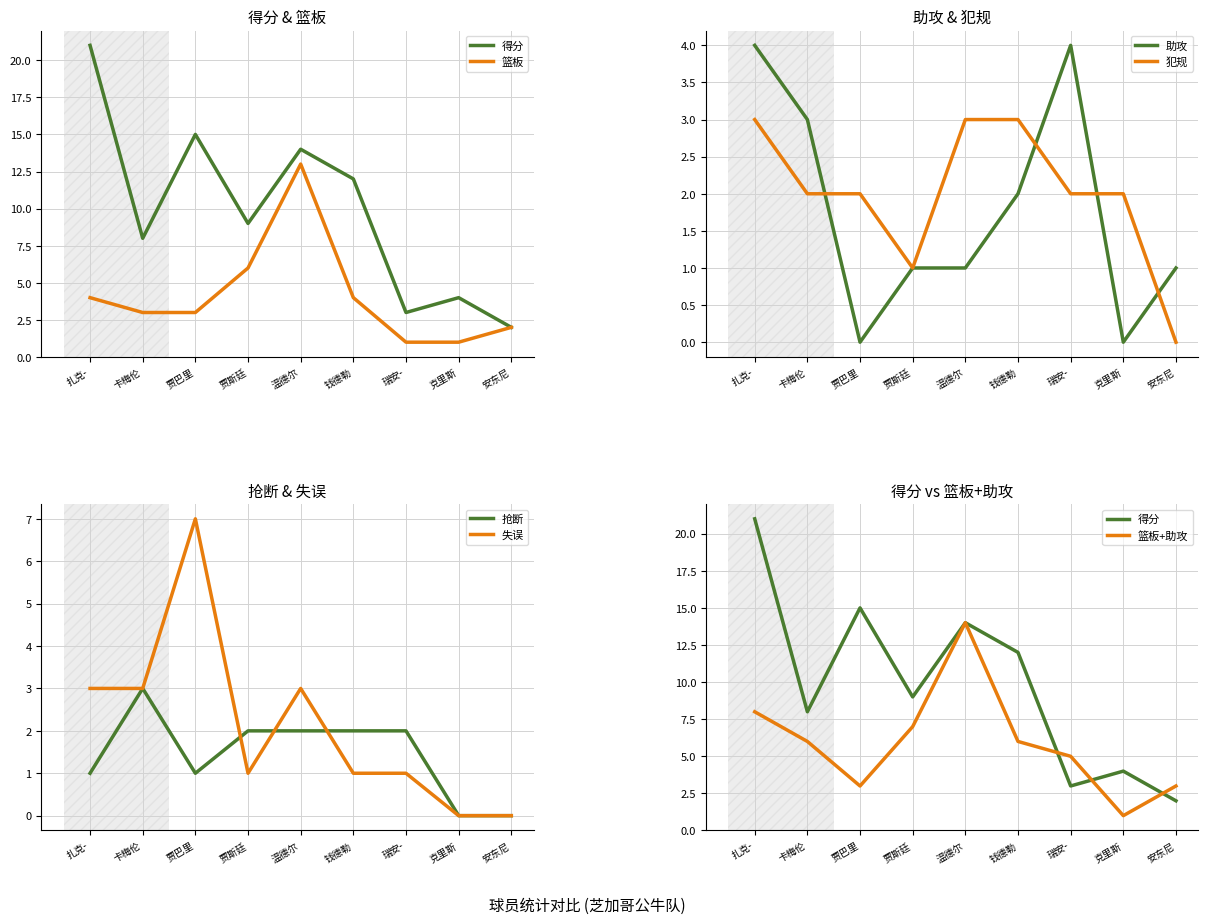

The 助攻 series shows 1 at 卡梅伦. True or false?

False